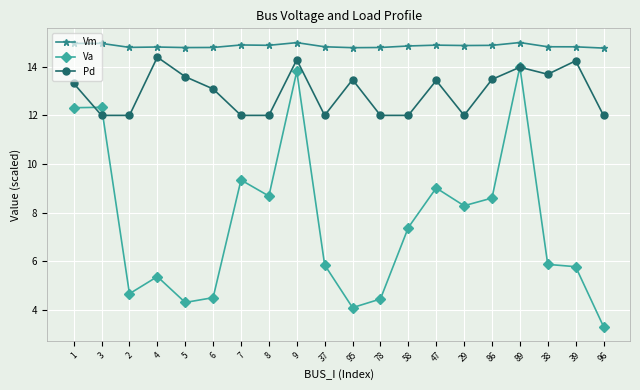

True or false: Vm and Va intersect in this chart.

False